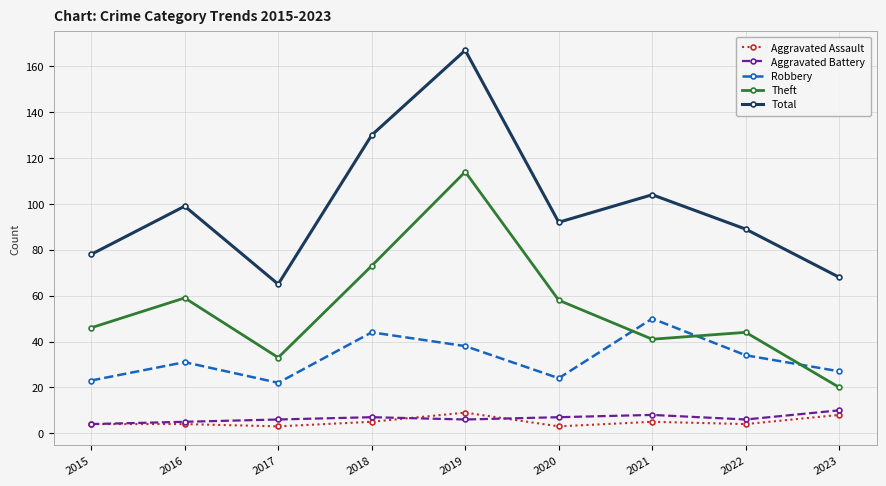

How many categories are shown in the chart?

9